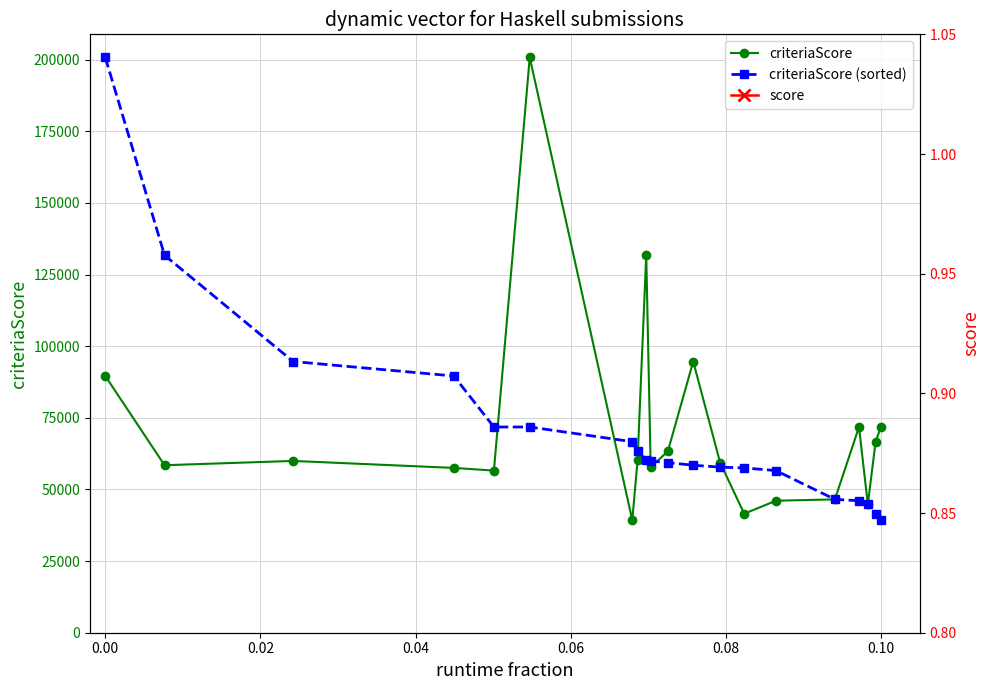

True or false: criteriaScore (sorted) and score cross at least once.

False